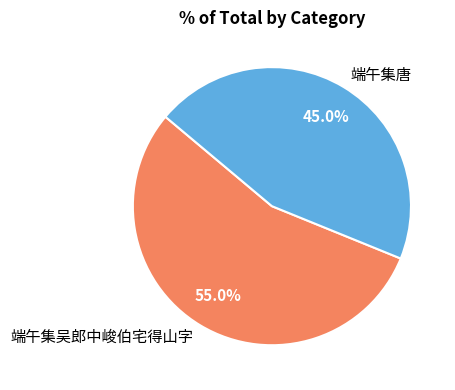

Which category has the smallest portion of the pie?

端午集唐